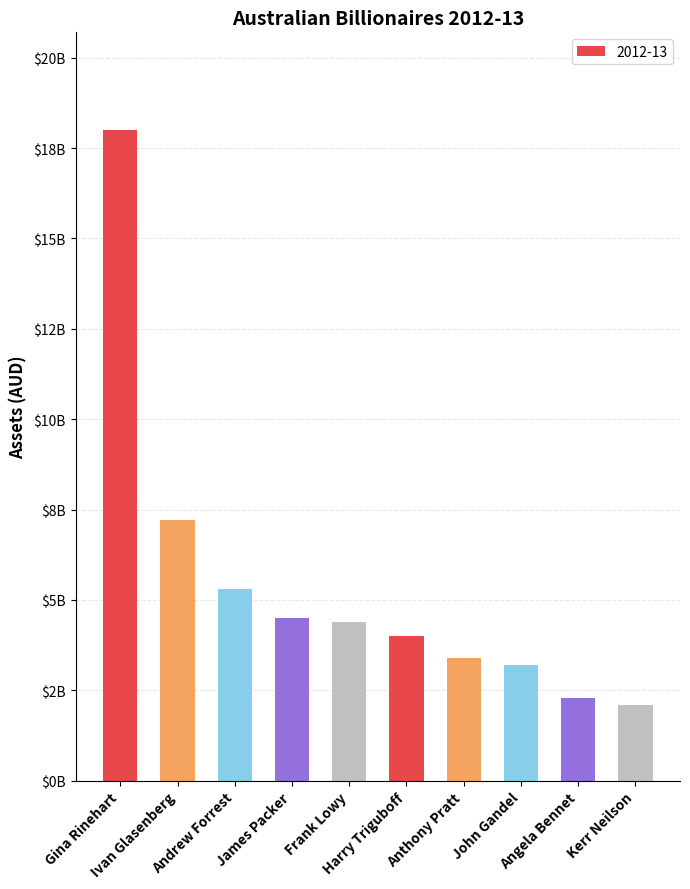

Reading left to right, transcribe all the data shown in this chart.

18000000000	7200000000	5300000000	4500000000	4400000000	4000000000	3400000000	3200000000	2300000000	2100000000